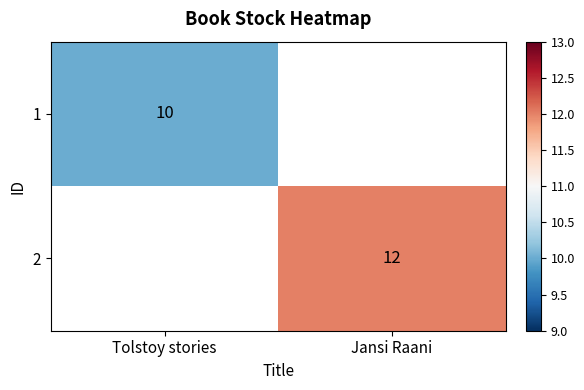

The value of 1 at Tolstoy stories is 10. True or false?

True